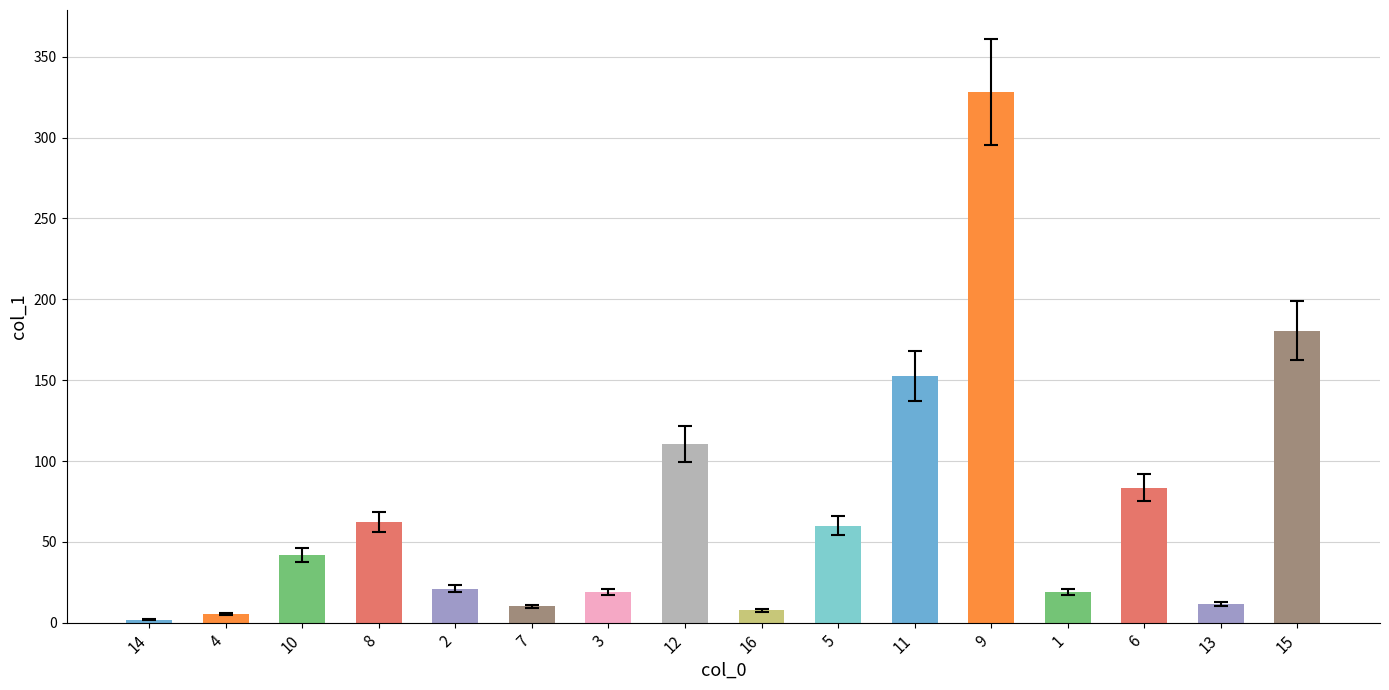

How many data points are above 41?

8